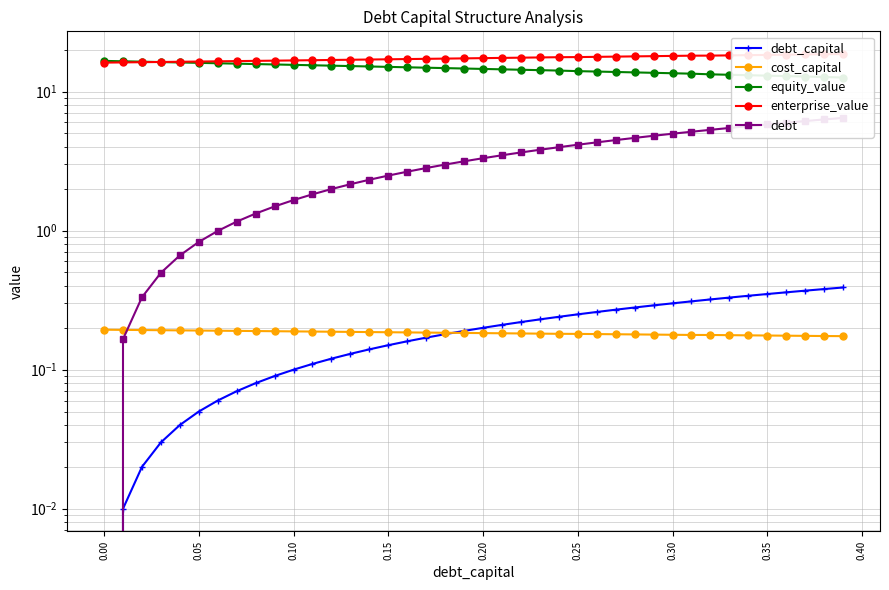

Which series has the largest total across all categories?

enterprise_value